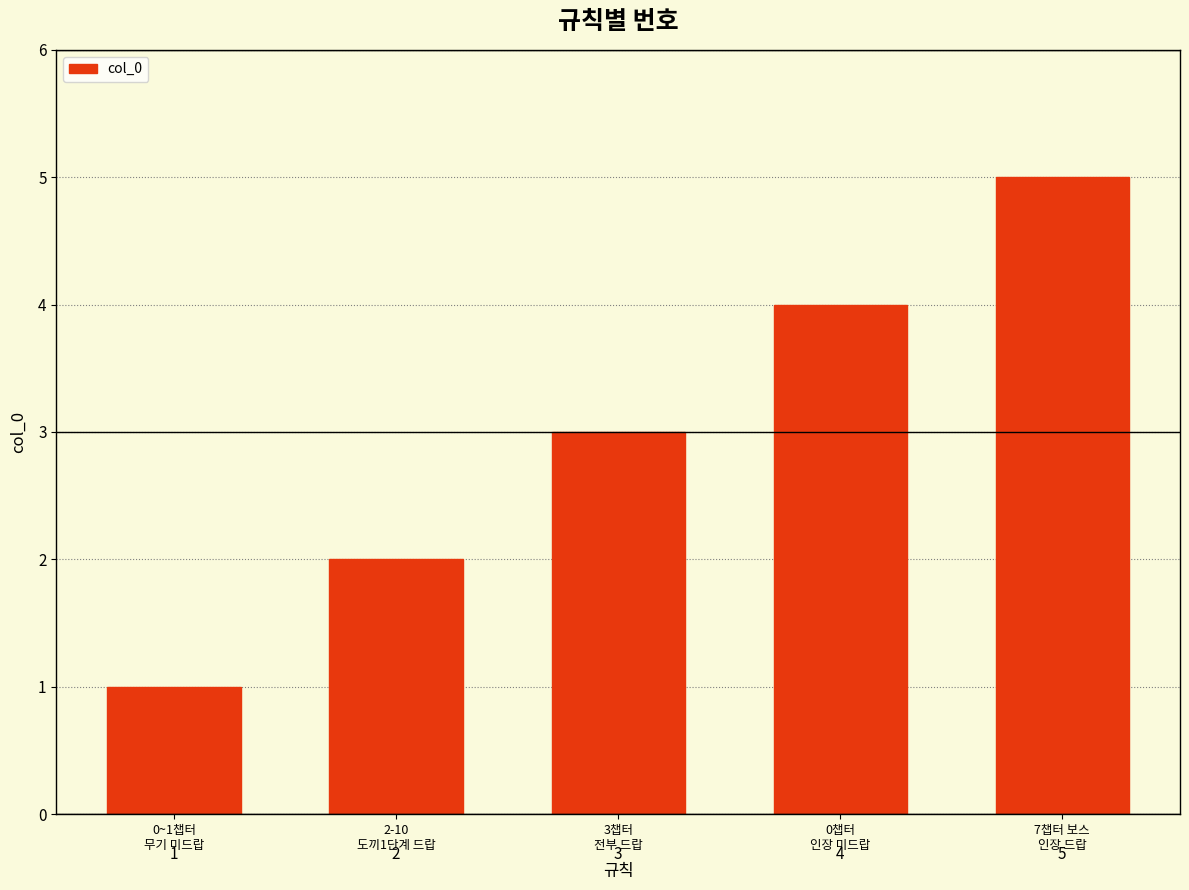

The value at 0챕터
인장 미드랍 is 1. True or false?

False